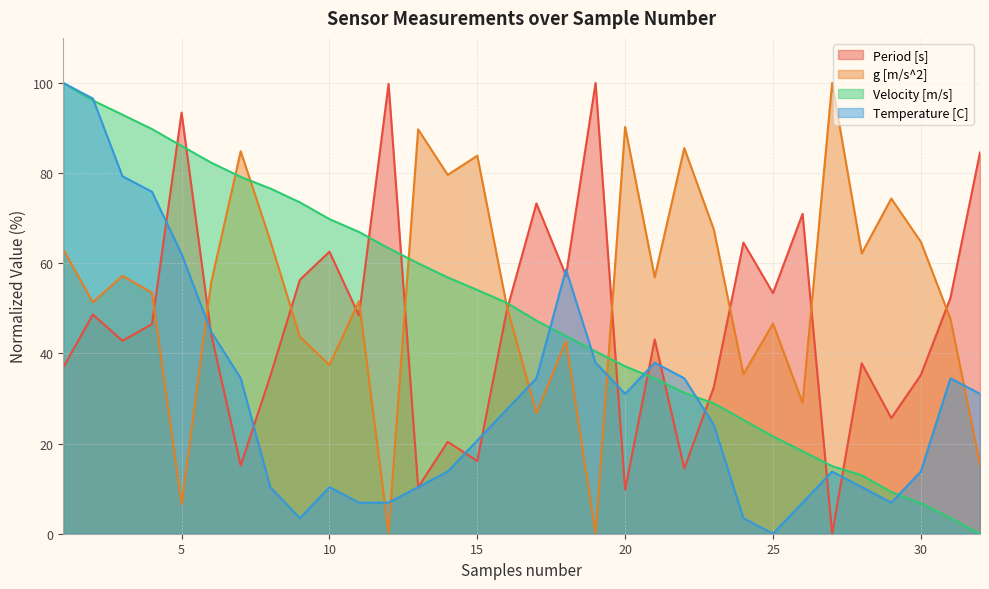

How many lines are shown in the chart?

4